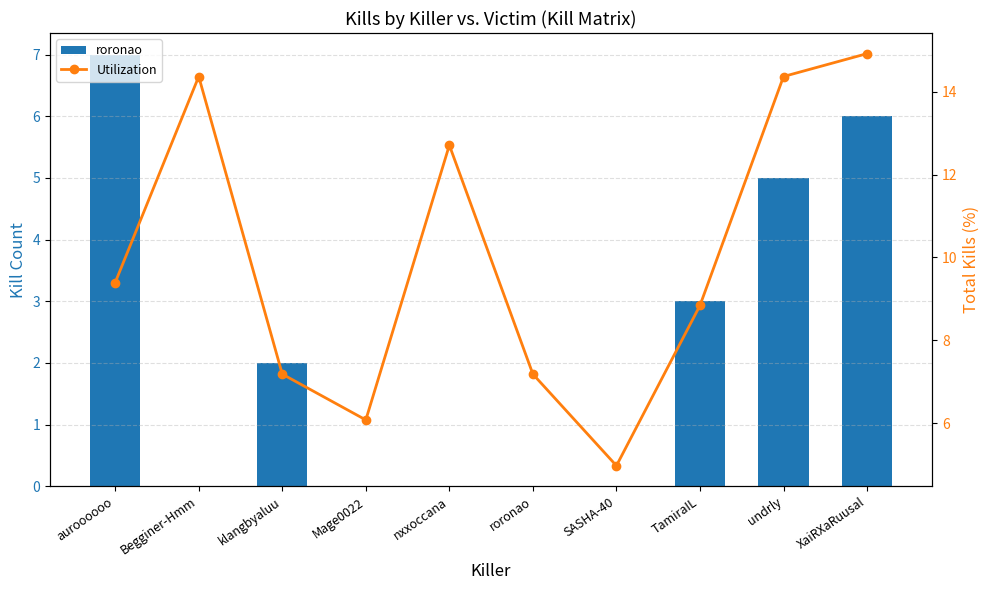

Reading left to right, extract all data points from this chart.

roronao: auroooooo=7.0	Begginer-Hmm=0.0	klangbyaluu=2.0	Mage0022=0.0	nxxoccana=0.0	roronao=0.0	SASHA-40=0.0	TamiraIL=3.0	undrly=5.0	XaiRXaRuusal=6.0
Utilization: auroooooo=9.4	Begginer-Hmm=14.4	klangbyaluu=7.2	Mage0022=6.1	nxxoccana=12.7	roronao=7.2	SASHA-40=5.0	TamiraIL=8.8	undrly=14.4	XaiRXaRuusal=14.9